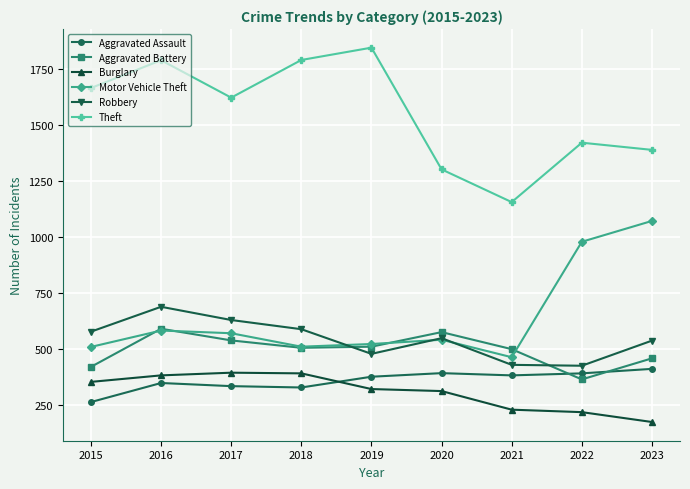

What is the value of the Theft point at the 4th from the left?

1791